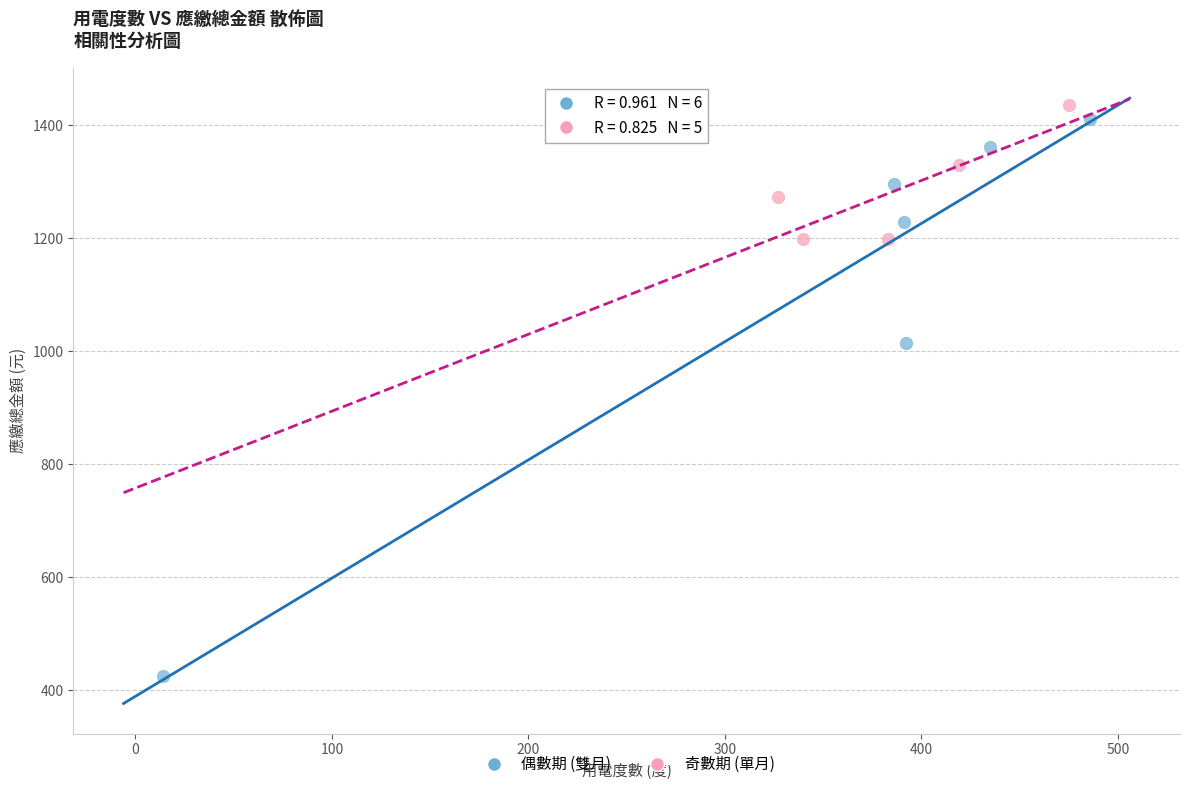

Which series has the widest spread of Y values?

偶數期 (雙月)